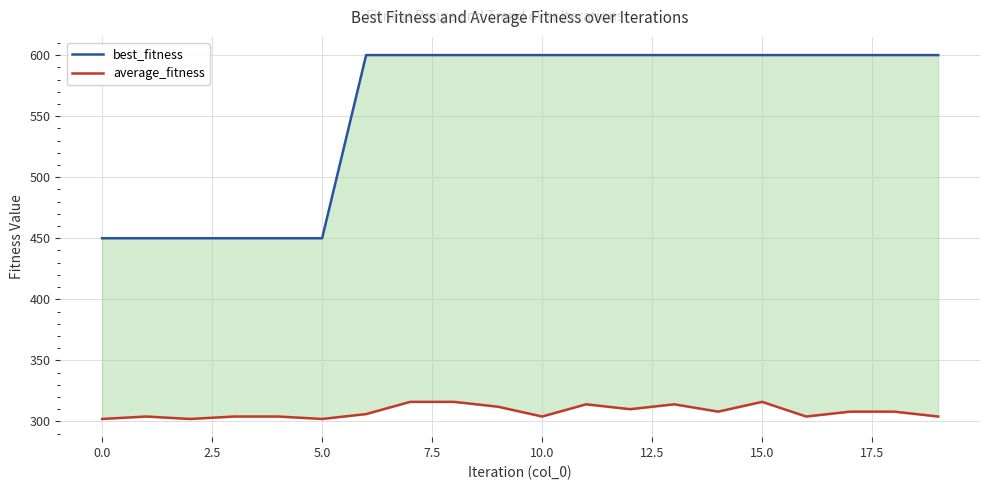

Is the value of average_fitness at 5.0 greater than the value of best_fitness at 10.0?

No